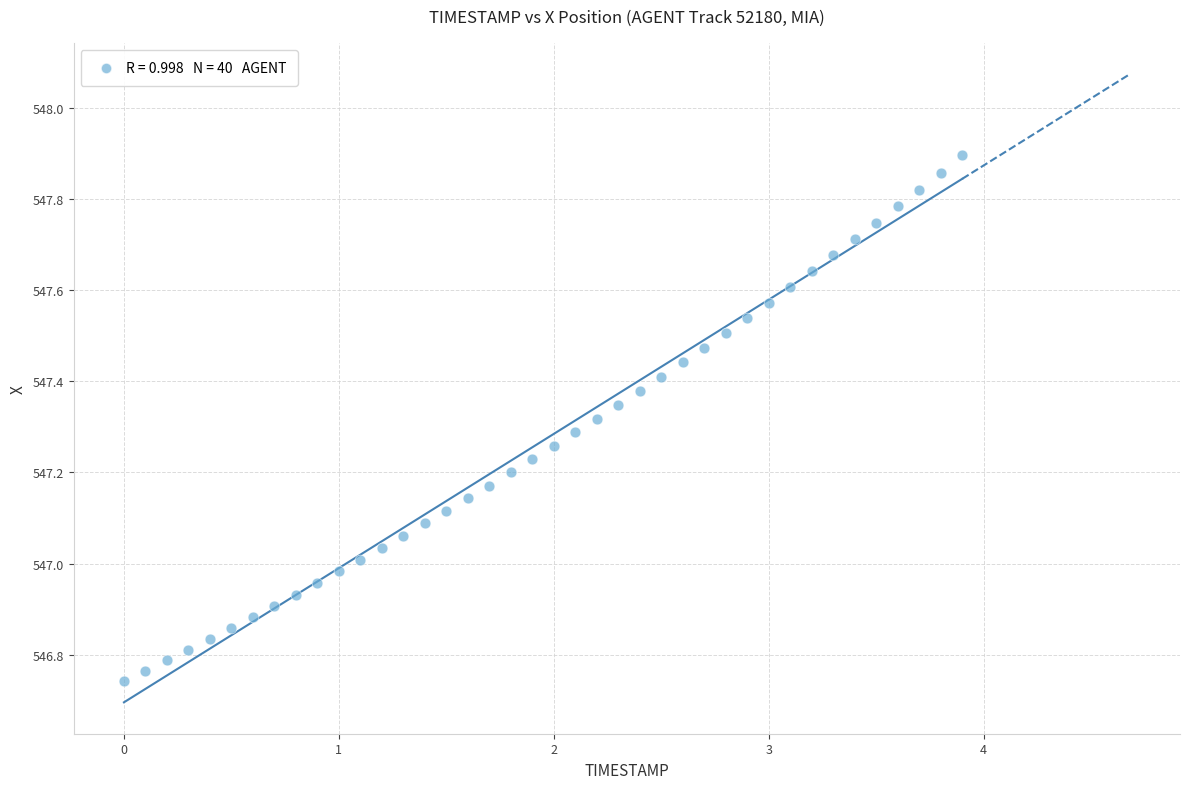

What is the range of X values (max minus min)?

3.9